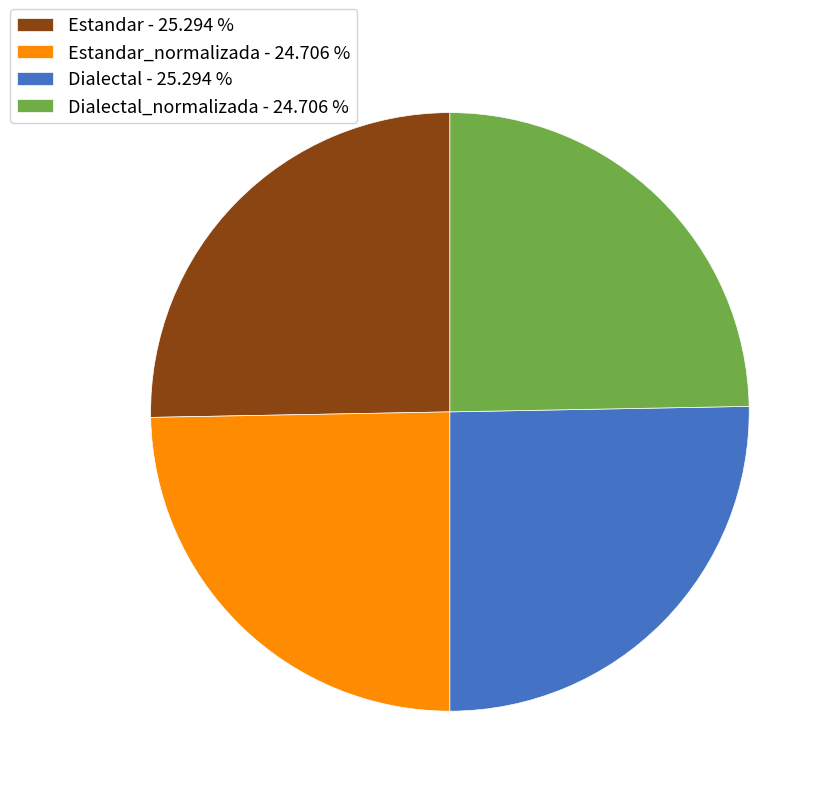

Approximately how many times larger is the value at Dialectal_normalizada - 24.706 % compared to Dialectal - 25.294 %?

1.0